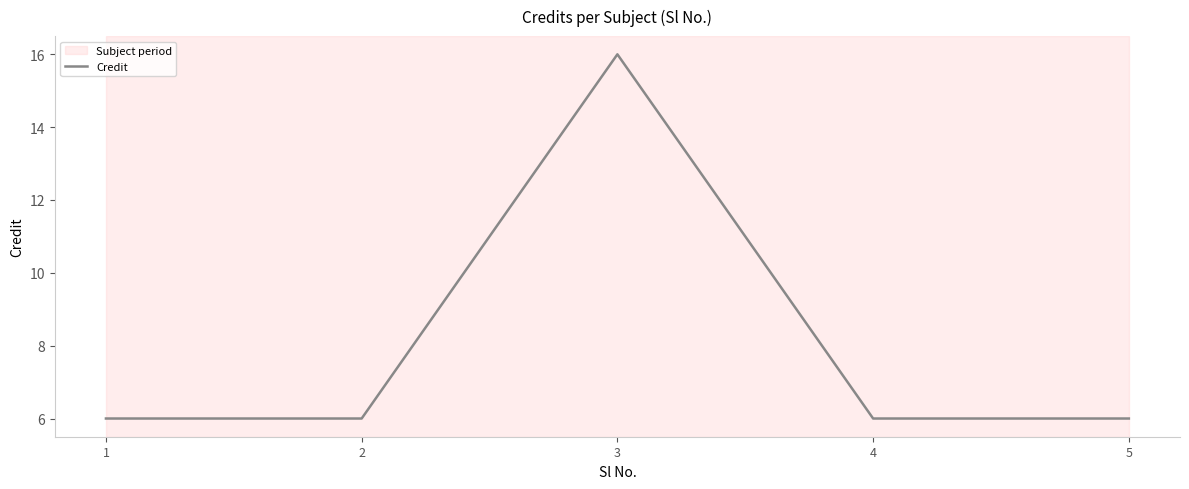

What is the ratio of the value at 2 to the value at 4?

1.0